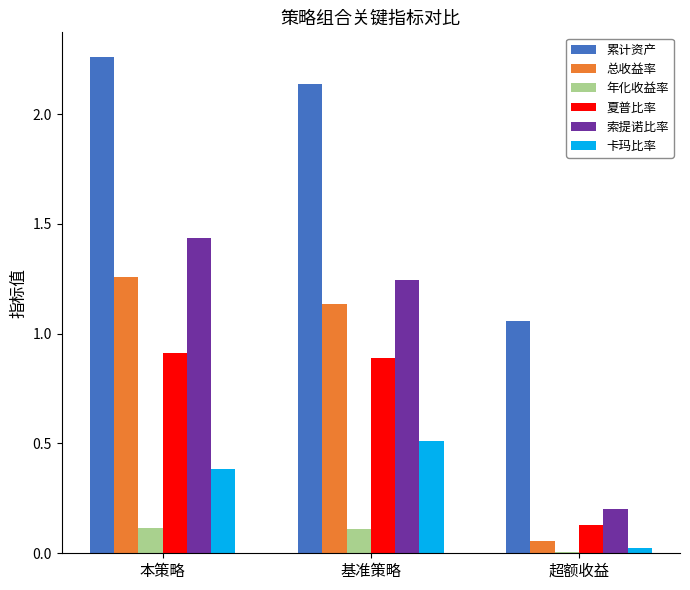

What is the total value across all series at 超额收益?

1.5